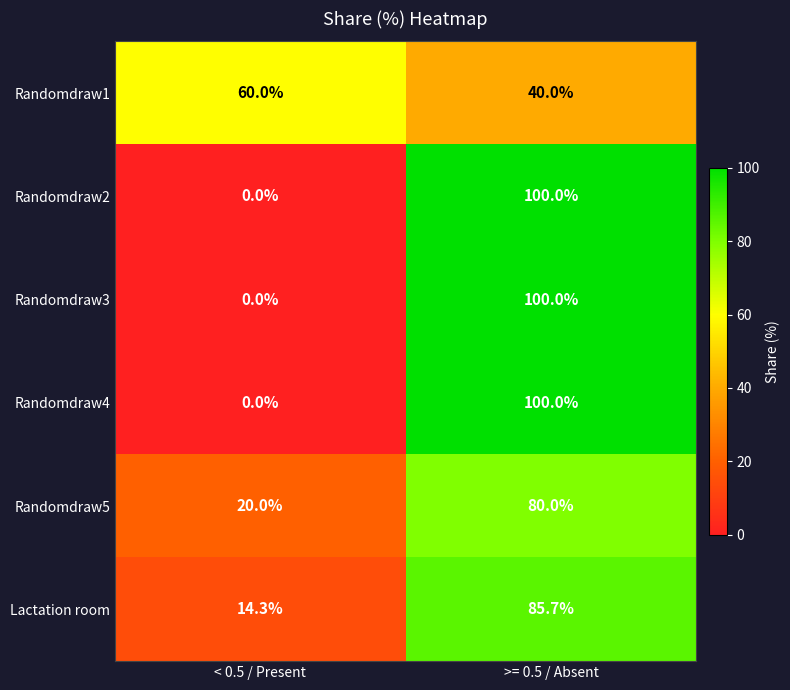

At which category is the sum across all series the highest?

>= 0.5 / Absent